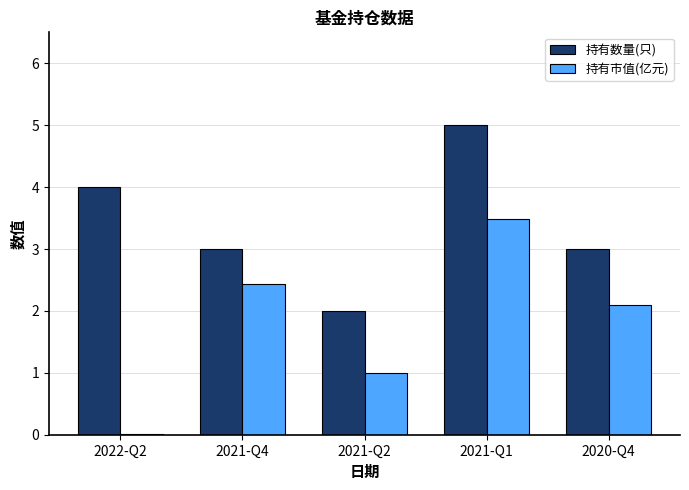

How many categories are shown in the chart?

5